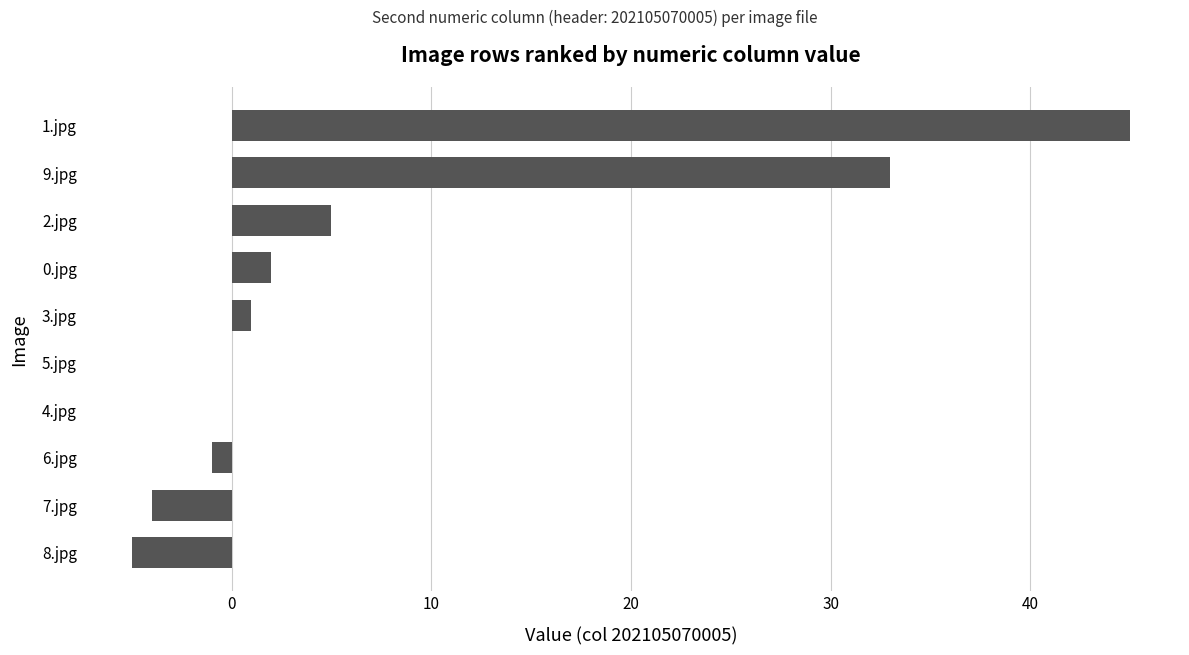

True or false: the data shows 48 at 9.jpg.

False